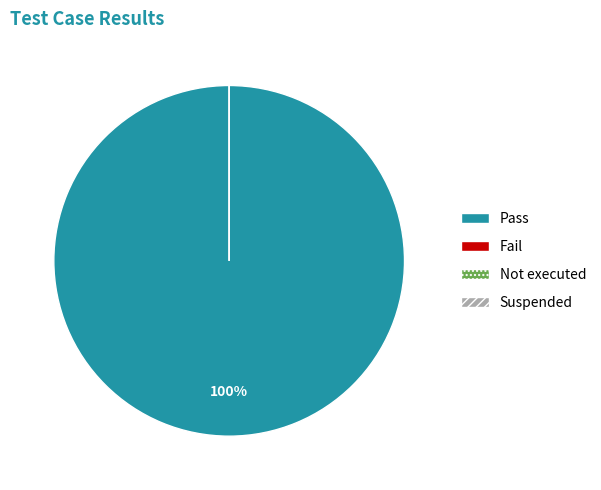

Which category has the biggest portion of the pie?

Pass